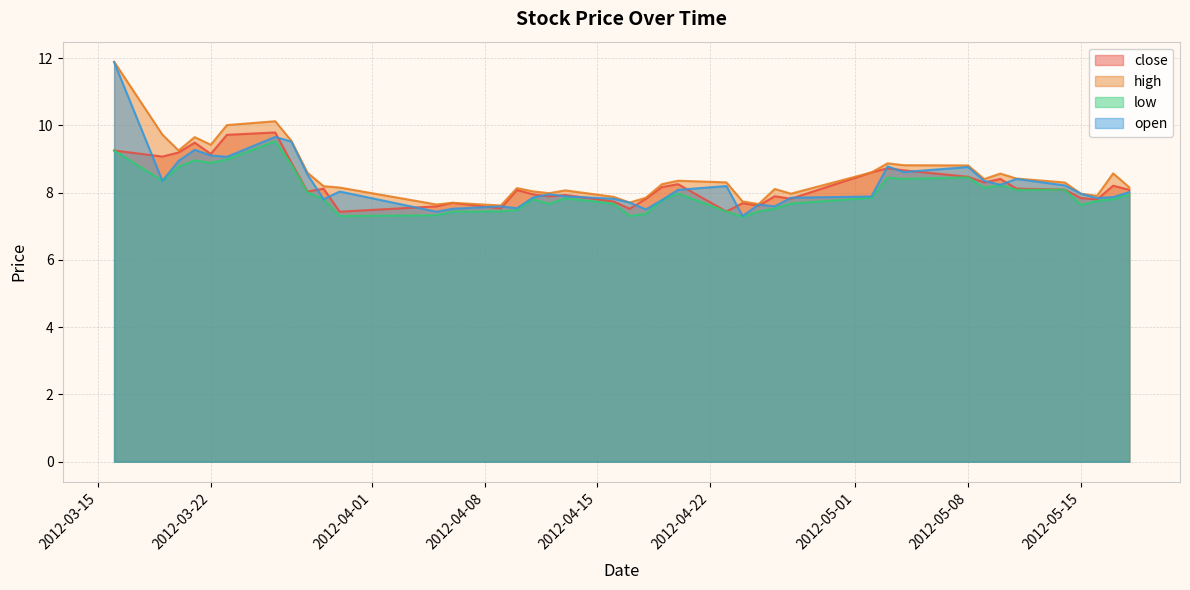

The value of low at 2012-03-23 is 9.0. True or false?

True